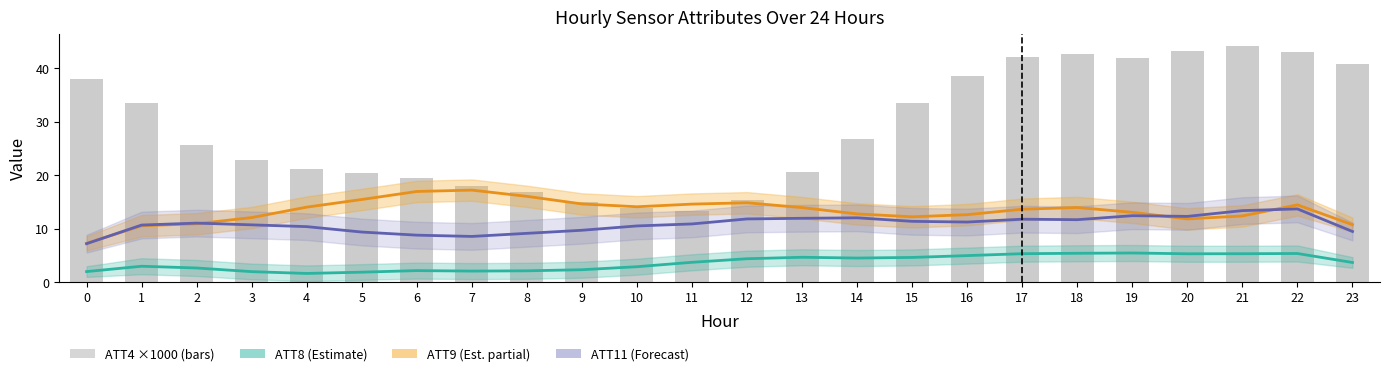

How many data points are above 26?

12